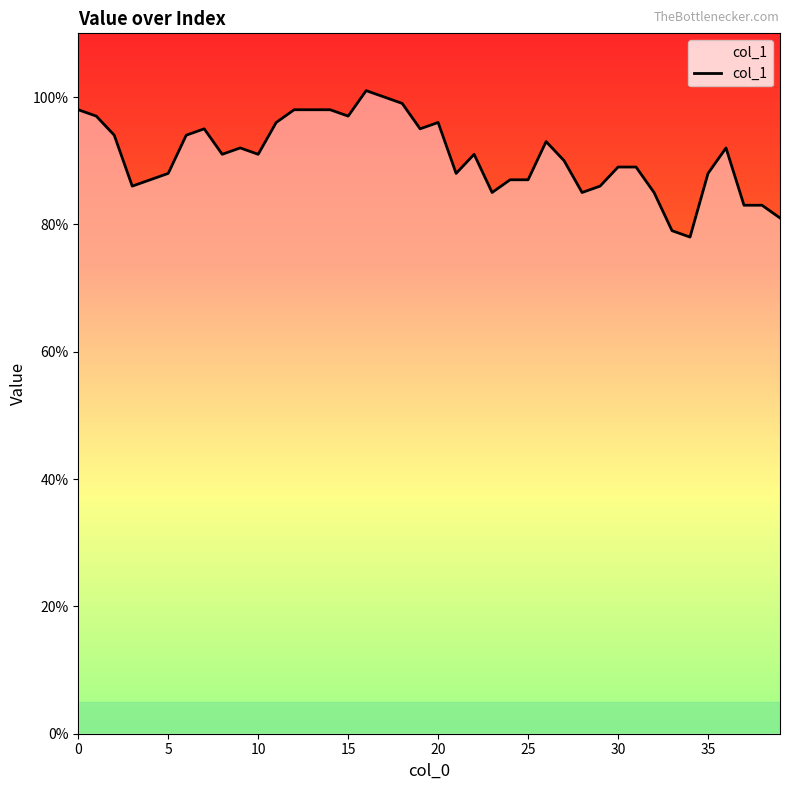

What is the smallest value displayed?

78